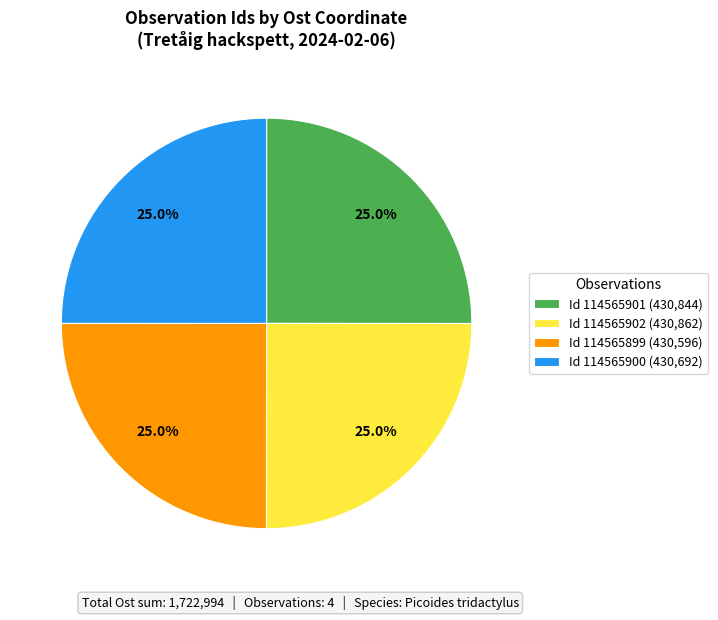

Does Id 114565902 (430,862) account for over 50% of the chart?

No